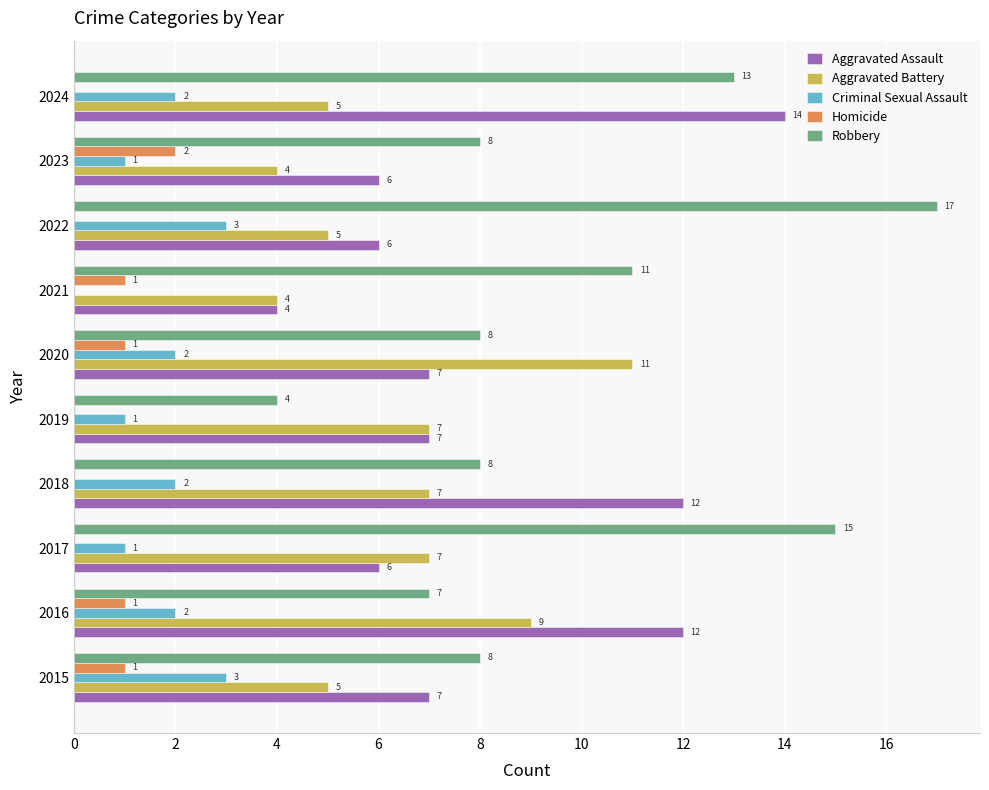

What is the sum of all Homicide values?

6